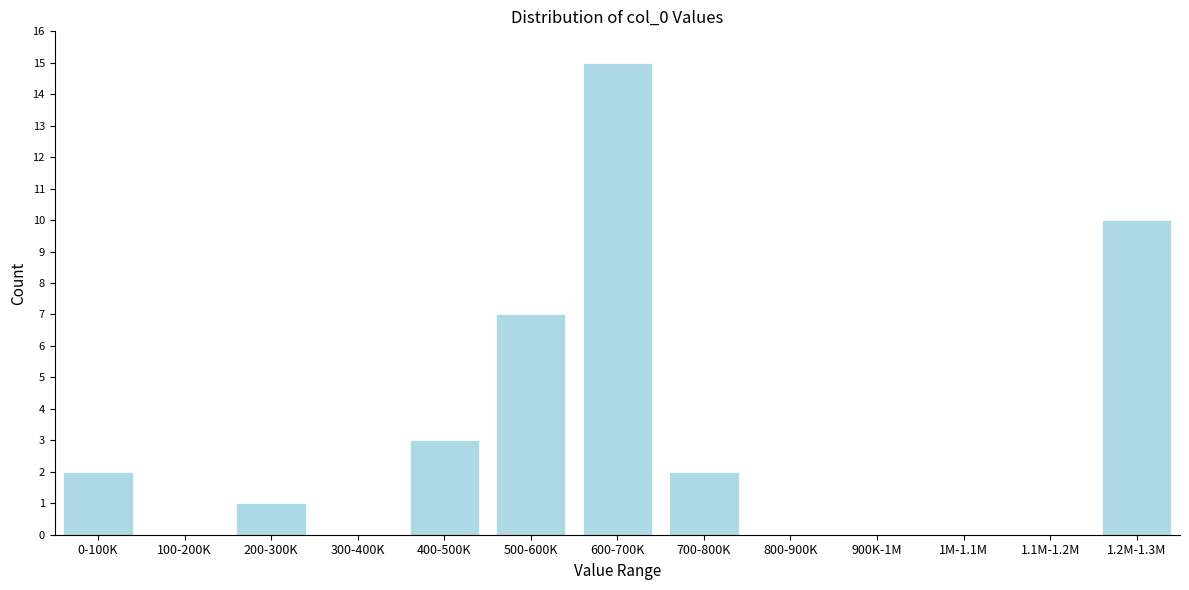

Reading left to right, extract all data points from this chart.

0-100K=2	100-200K=0	200-300K=1	300-400K=0	400-500K=3	500-600K=7	600-700K=15	700-800K=2	800-900K=0	900K-1M=0	1M-1.1M=0	1.1M-1.2M=0	1.2M-1.3M=10